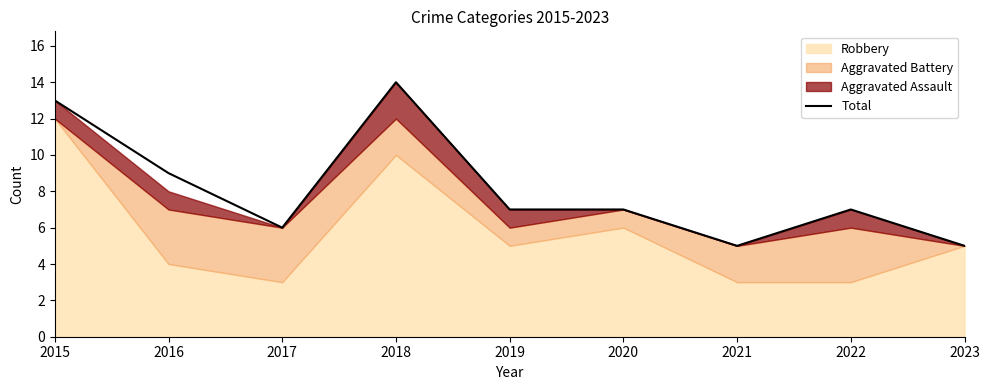

Is it true that Total equals 7 at 2022?

True